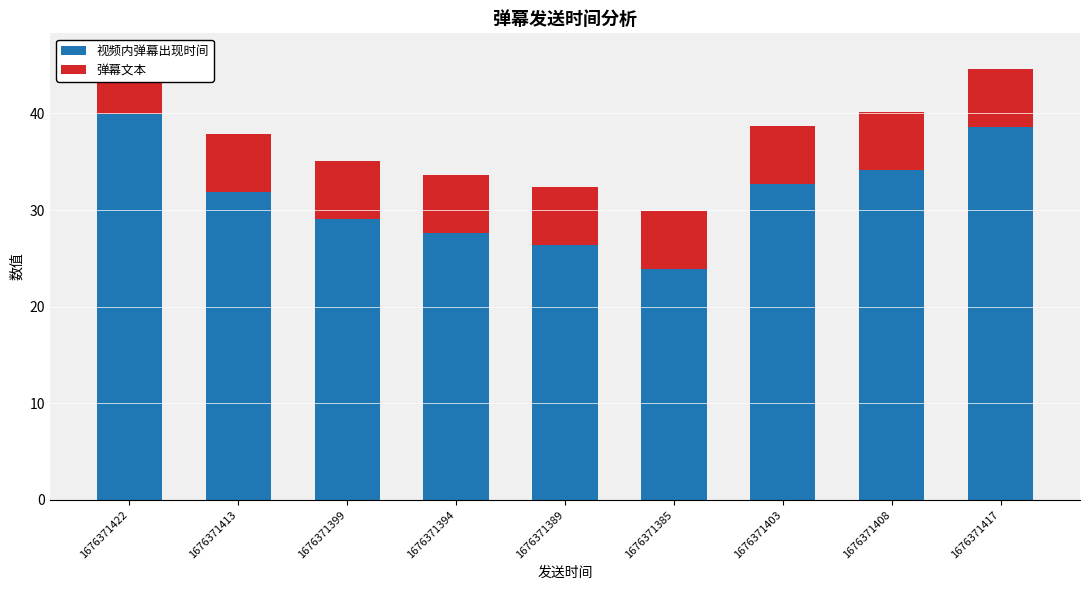

What is the approximate value of 弹幕文本 at 1676371417?

6.0